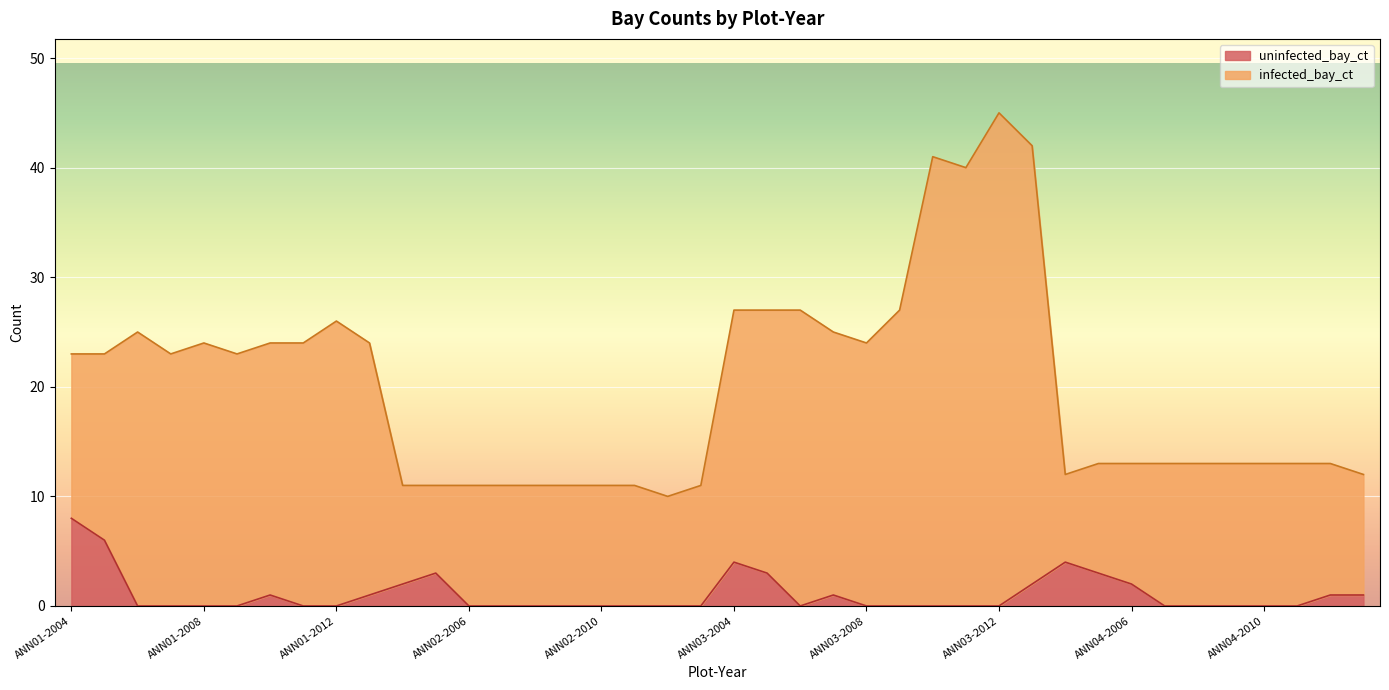

What position from the left is ANN01-2010?

7